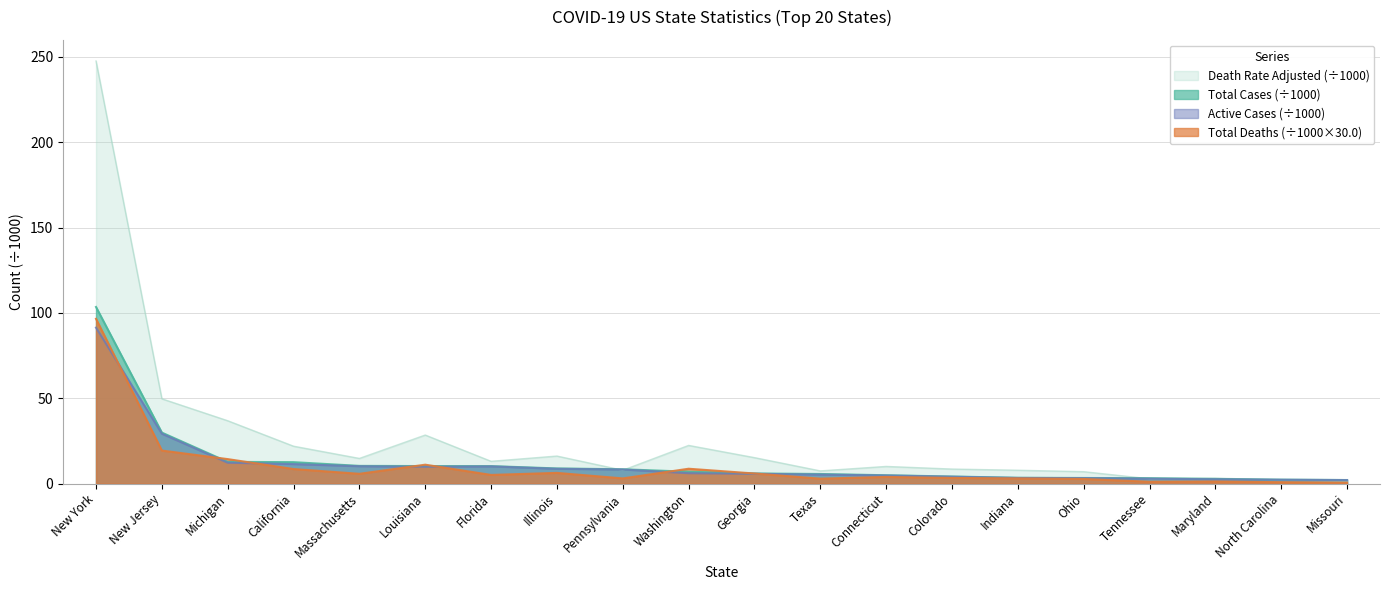

What is the label of the 19th point from the right?

New Jersey